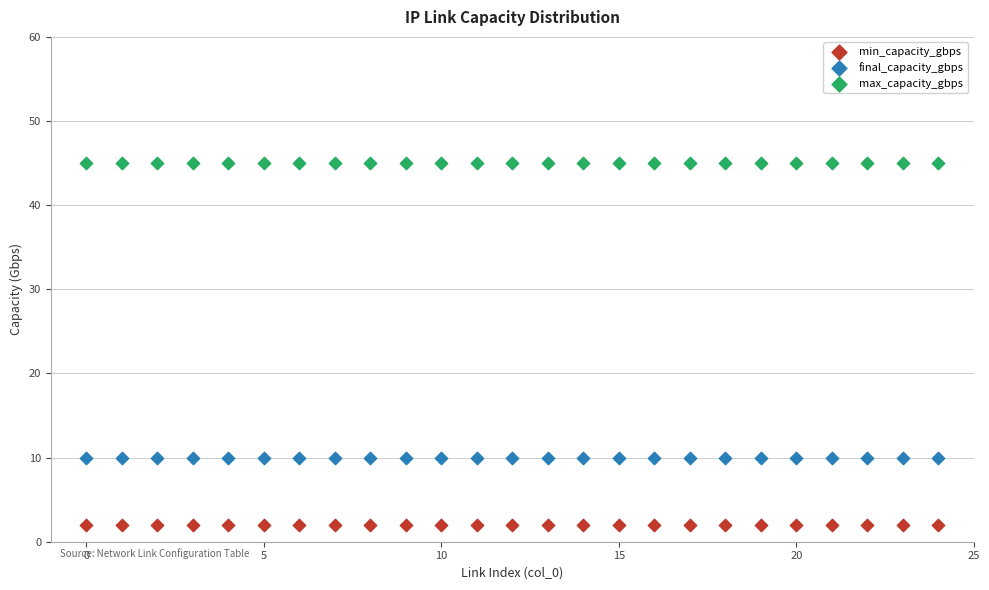

Which series reaches the minimum Y coordinate?

min_capacity_gbps